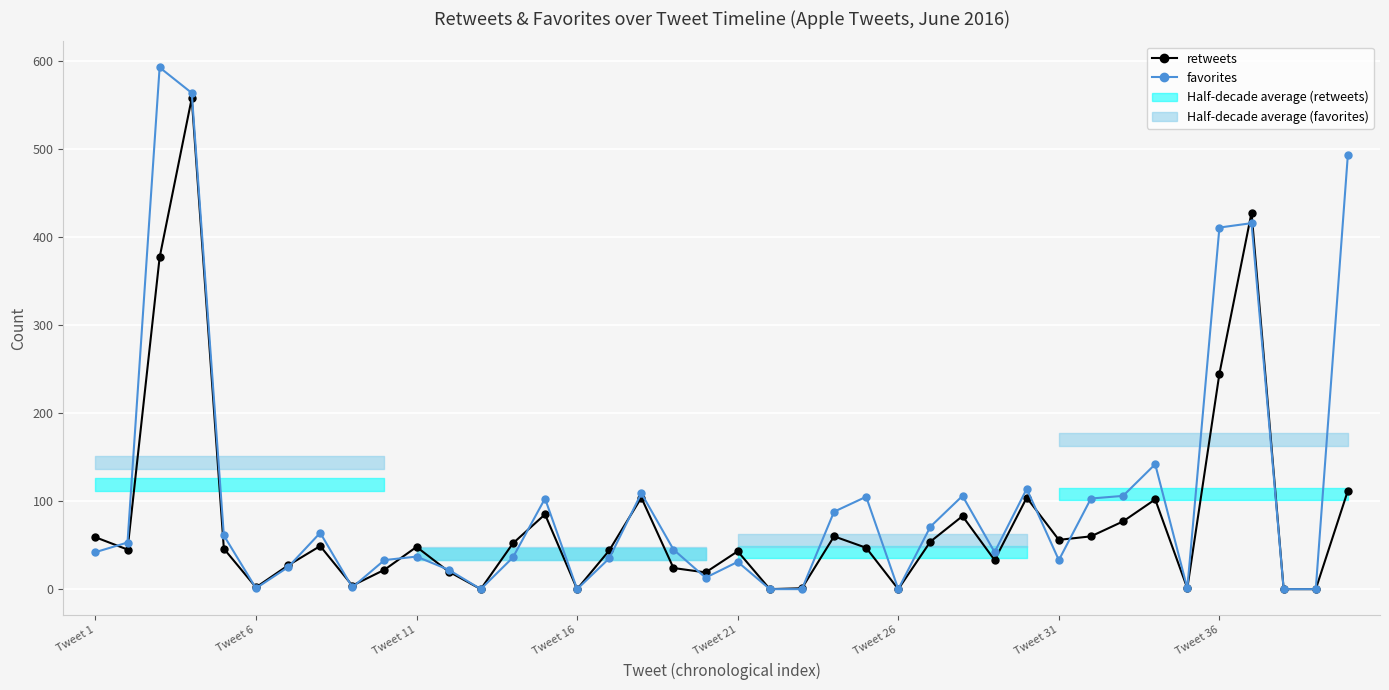

What is the value of the favorites point at the 35th from the left?

1